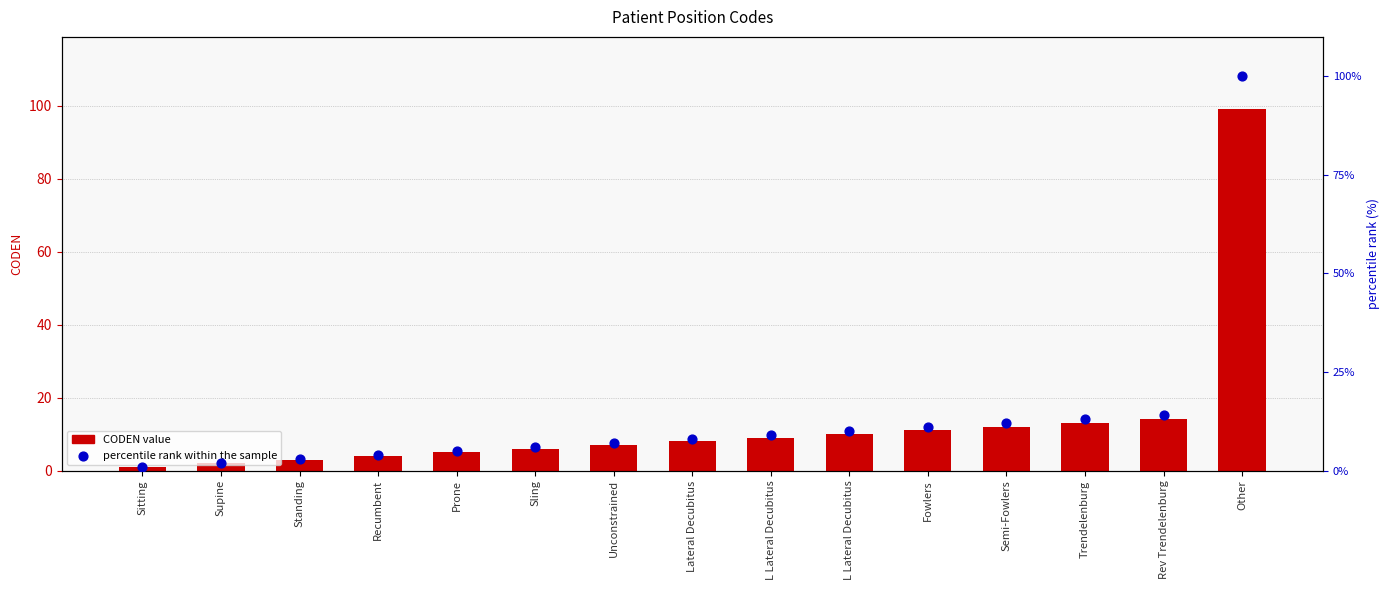

Which series reaches the minimum Y coordinate?

CODEN value